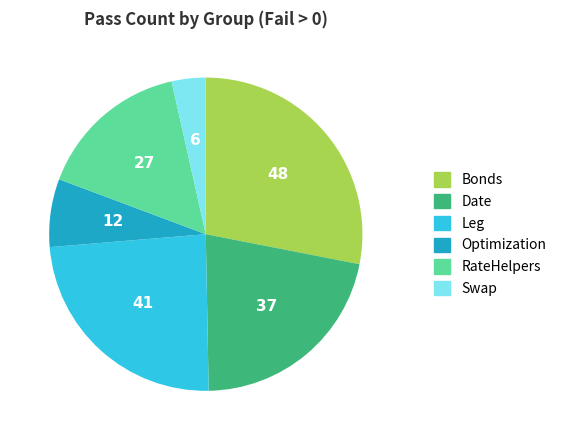

Do RateHelpers and Leg together represent more than half of the pie?

No